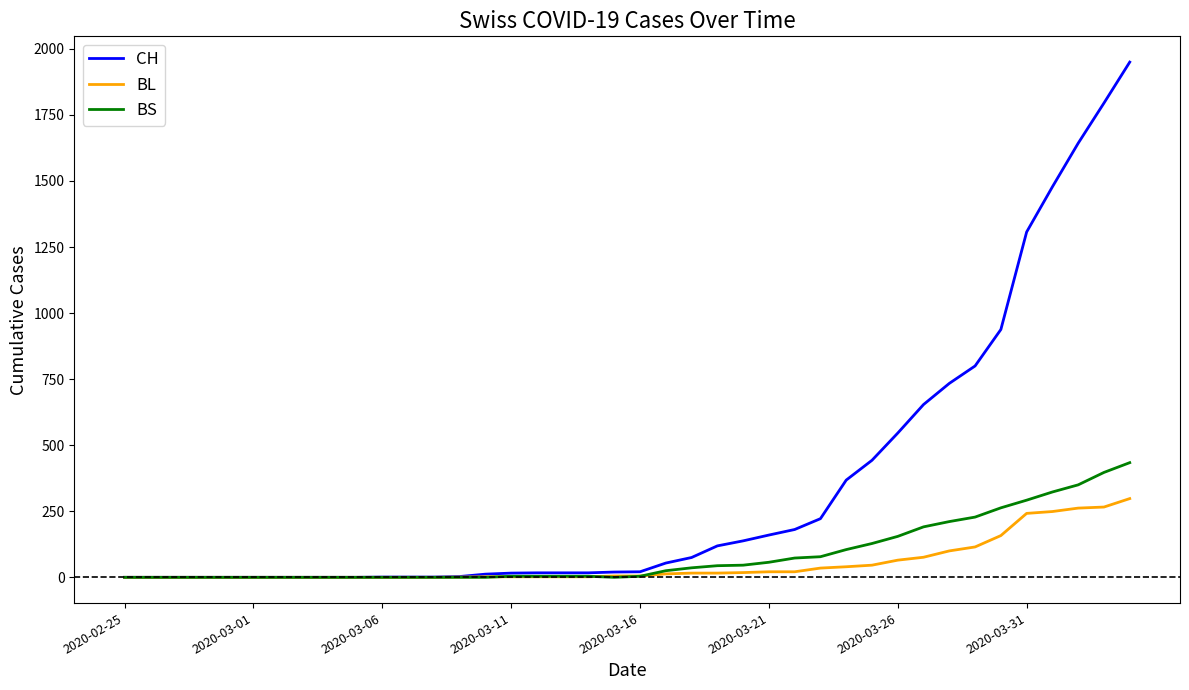

Is this an area chart (filled region under the line)?

No